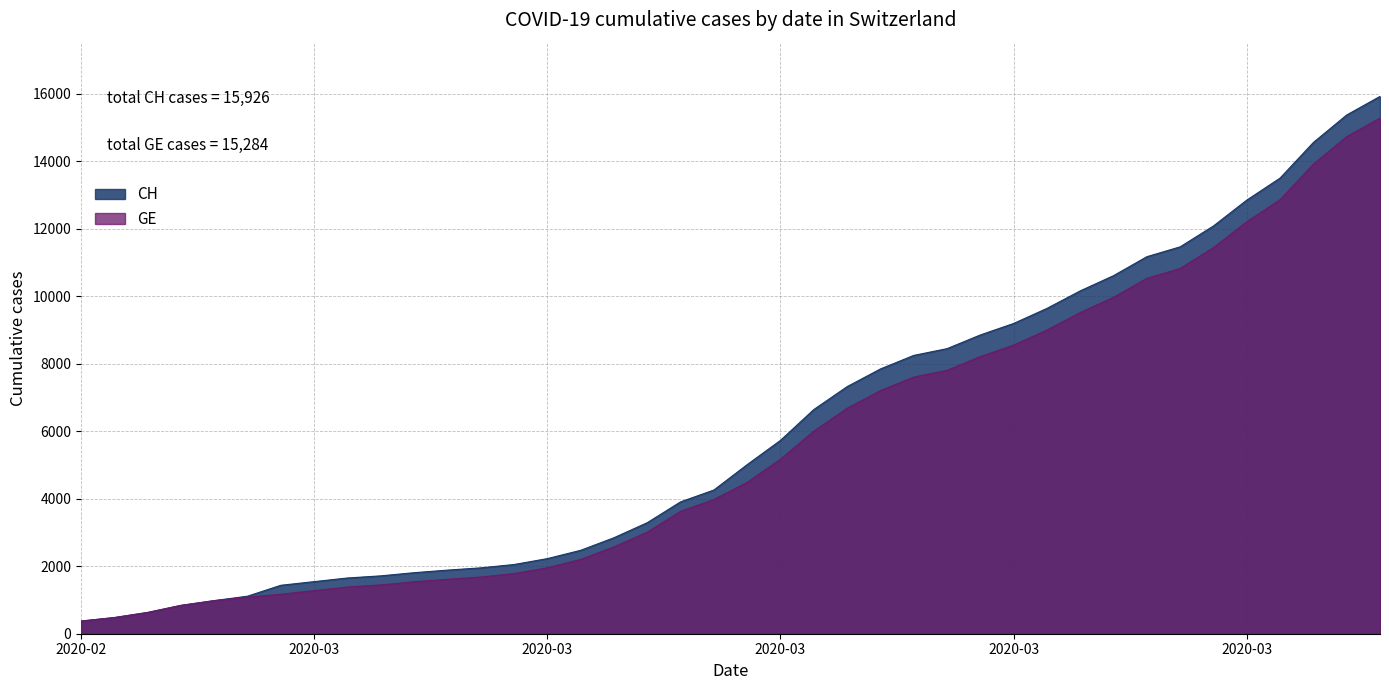

Is the value of GE at 2020-03-20 greater than the value of CH at 2020-03-20?

No